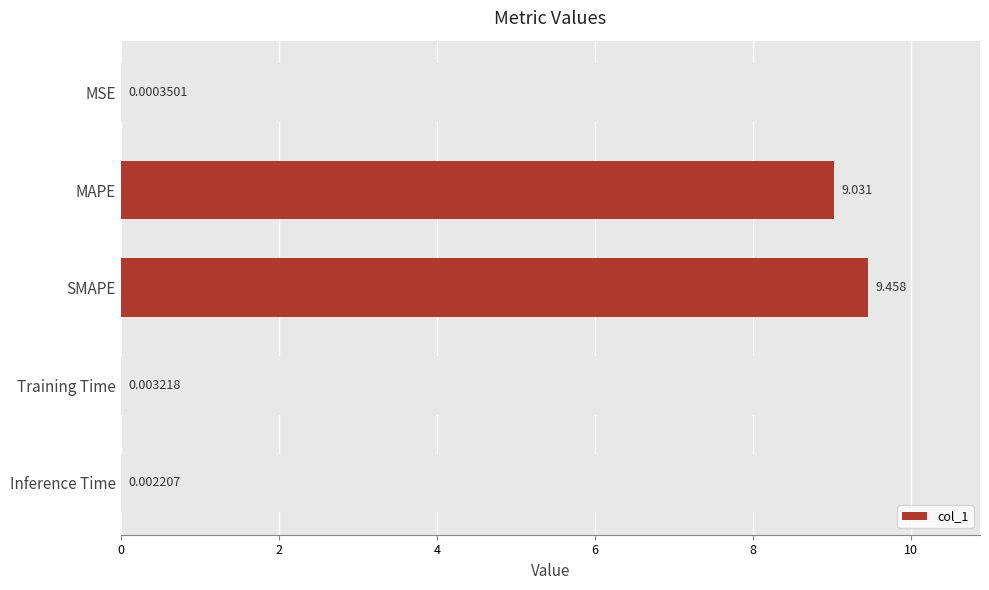

Is it true that the value at 4 is 5.5?

False